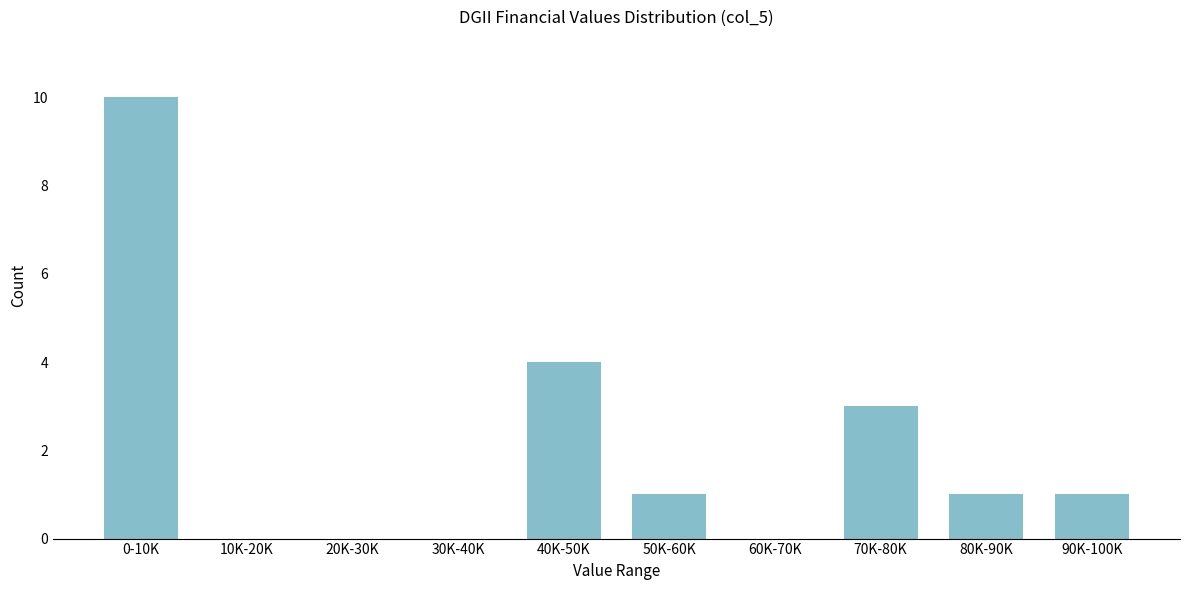

Reading left to right, transcribe all the data shown in this chart.

0-10K=10	10K-20K=0	20K-30K=0	30K-40K=0	40K-50K=4	50K-60K=1	60K-70K=0	70K-80K=3	80K-90K=1	90K-100K=1